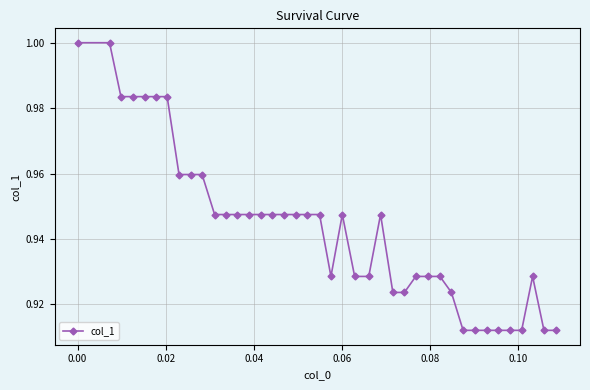

True or false: the data has more than 2 interior local peaks.

True